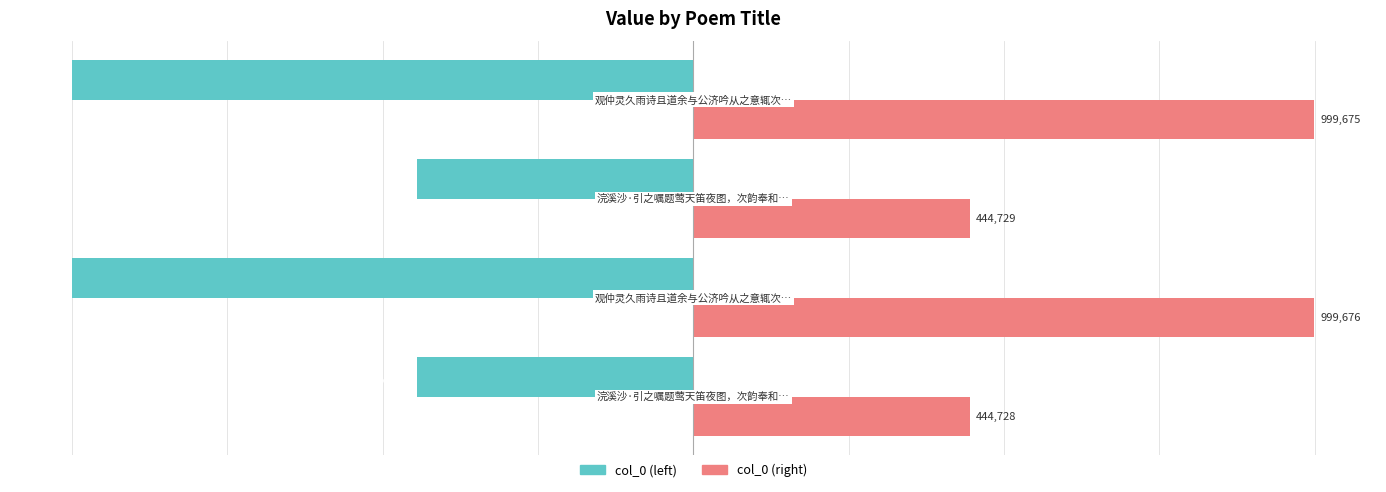

What is the difference between the maximum and minimum values in the col_0 (left) series?

554948